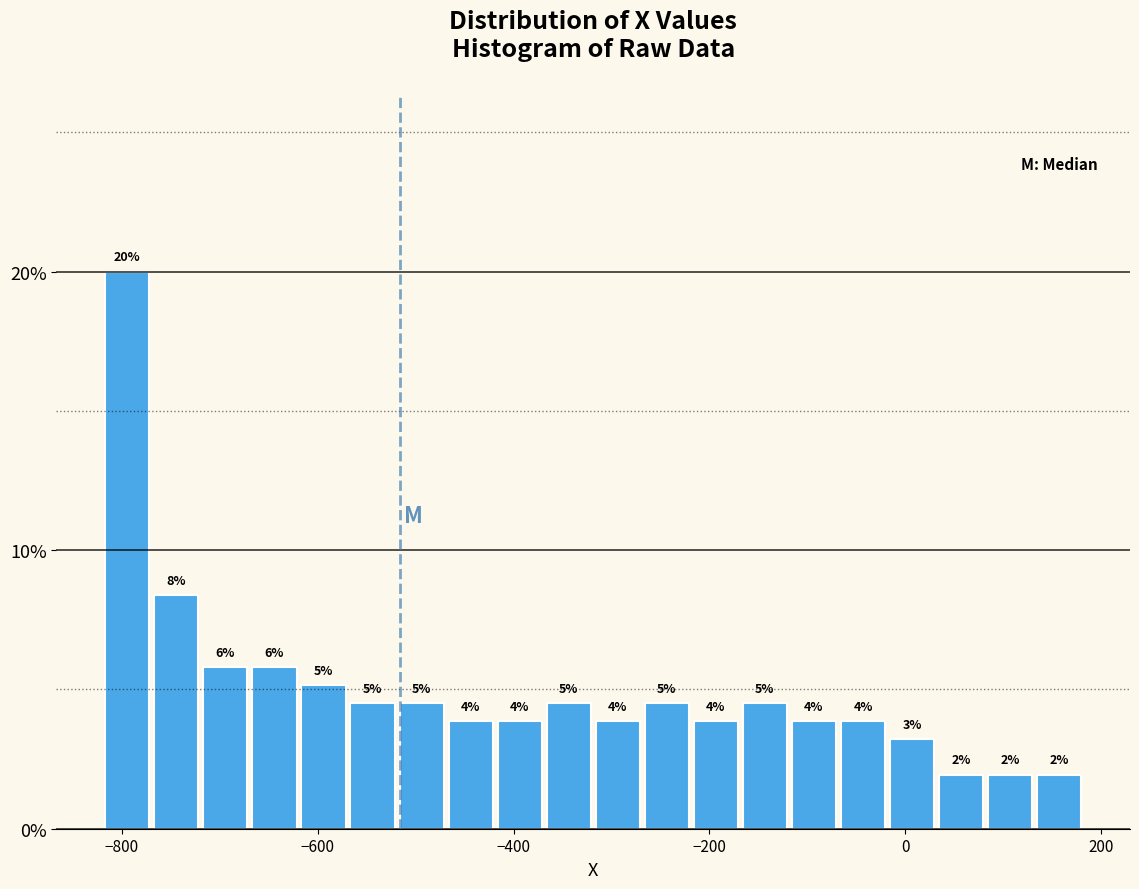

Read against the x-axis, roughly where is the centre of the tallest bar?

-800